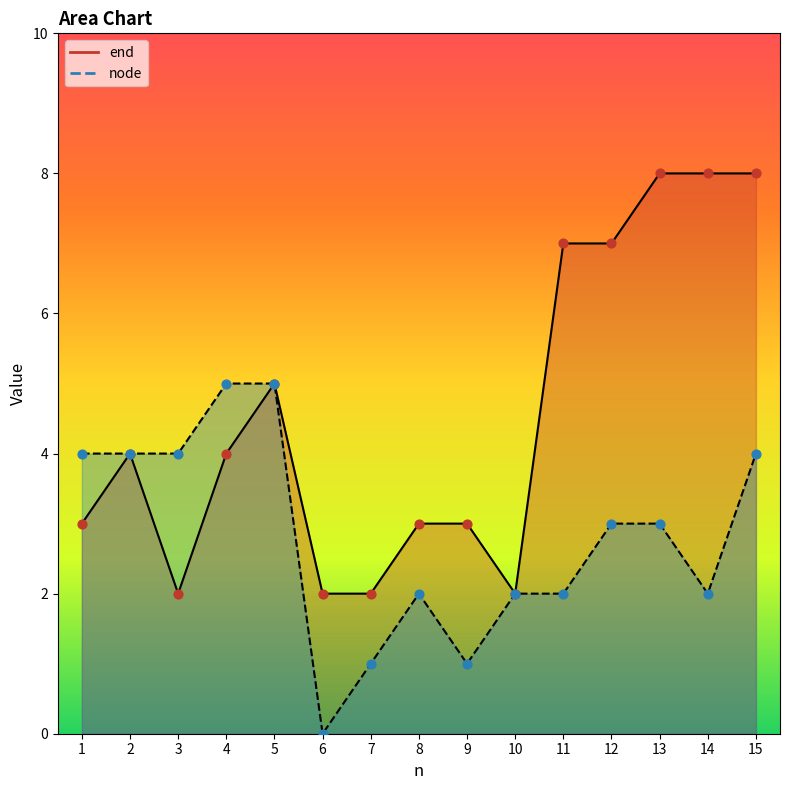

Which series reaches the maximum Y coordinate?

end